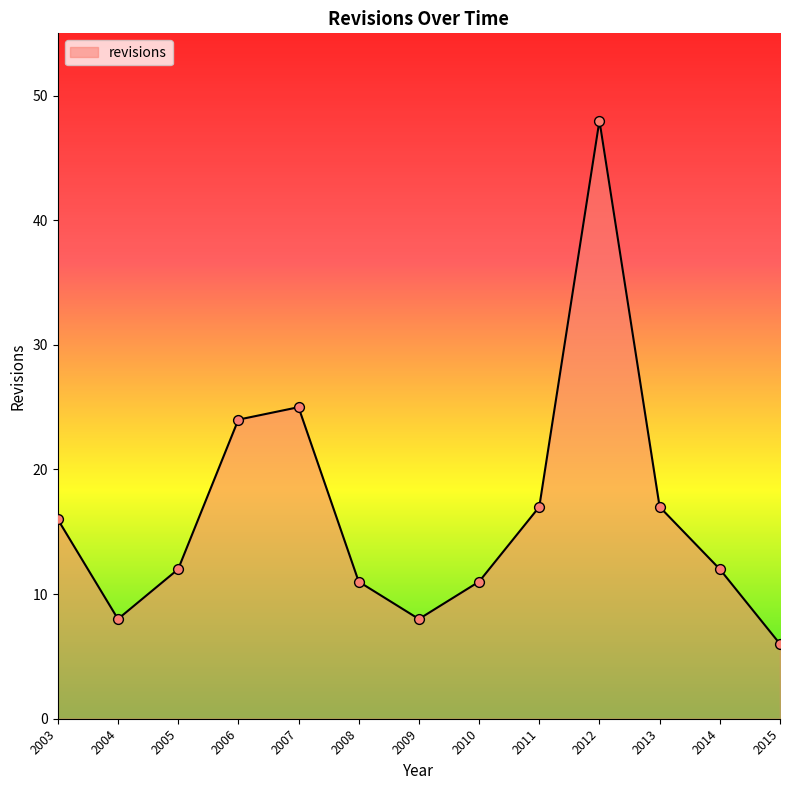

What is the ratio of the value at 2010 to the value at 2003?

0.7